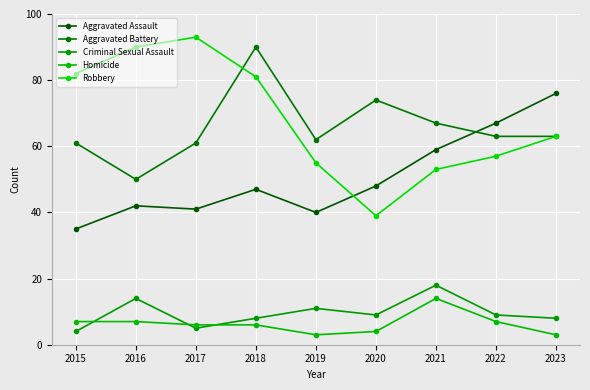

How many values in the Robbery series are below 63?

4